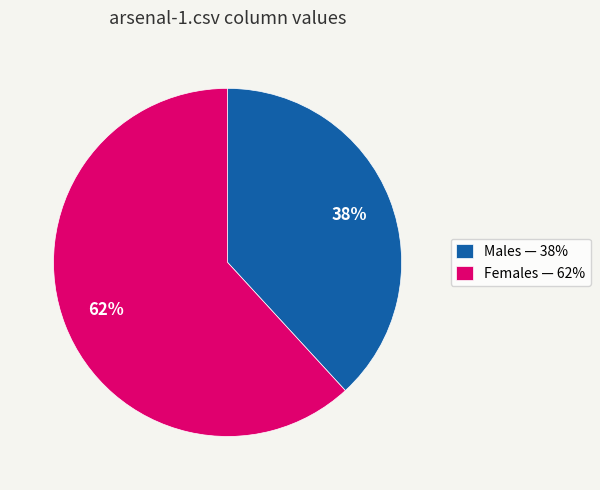

True or false: Females — 62% accounts for 62% of the total.

True